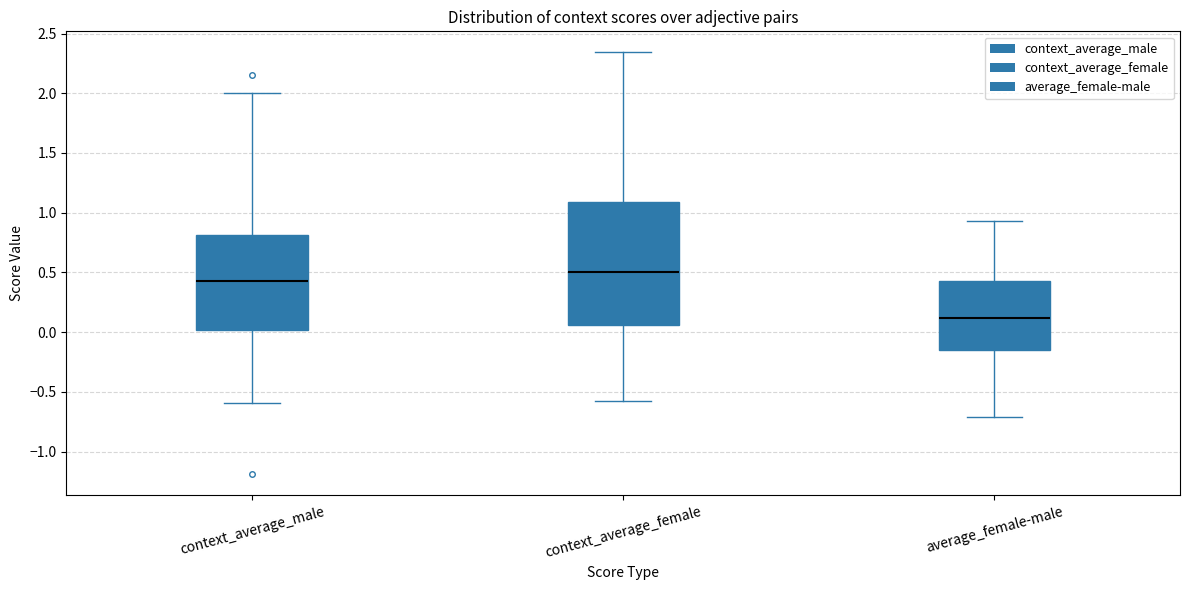

Where does the upper whisker of the box for context_average_female end on the y-axis? The values are not printed on the chart, so give them approximately, as read against the axis.

2.35